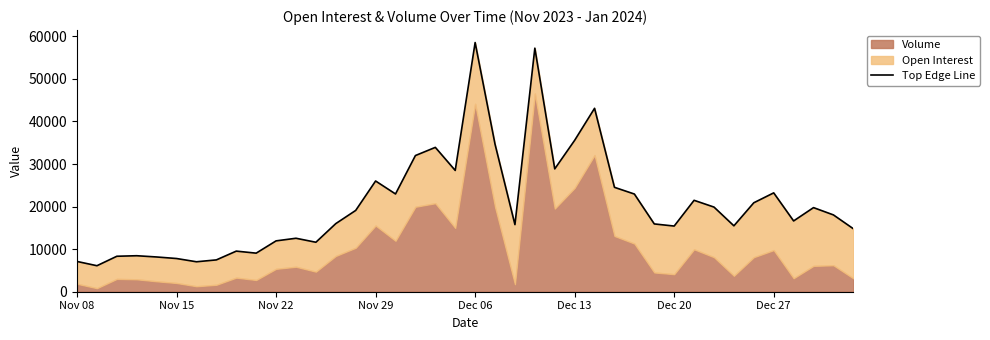

Count the number of categories in the chart.

40